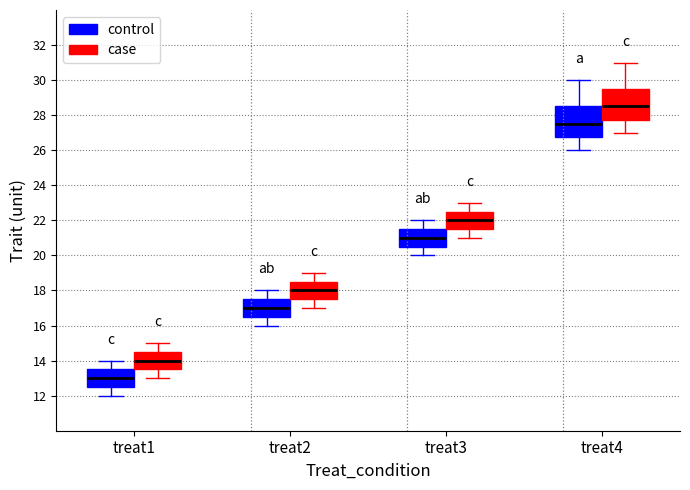

Reading left to right, transcribe this box plot: for each box, give where its median line is, the range the box spans, and where its two whiskers end, as read against the y-axis. The values are not printed on the chart, so give them approximately, as read against the axis.

treat1 (control): median 13.0, box 12.6 to 13.6, whiskers 12.0 to 14.0
treat1 (case): median 14.0, box 13.6 to 14.6, whiskers 13.0 to 15.0
treat2 (control): median 17.0, box 16.6 to 17.6, whiskers 16.0 to 18.0
treat2 (case): median 18.0, box 17.6 to 18.6, whiskers 17.0 to 19.0
treat3 (control): median 21.0, box 20.6 to 21.6, whiskers 20.0 to 22.0
treat3 (case): median 22.0, box 21.6 to 22.6, whiskers 21.0 to 23.0
treat4 (control): median 27.6, box 26.8 to 28.6, whiskers 26.0 to 30.0
treat4 (case): median 28.6, box 27.8 to 29.6, whiskers 27.0 to 31.0